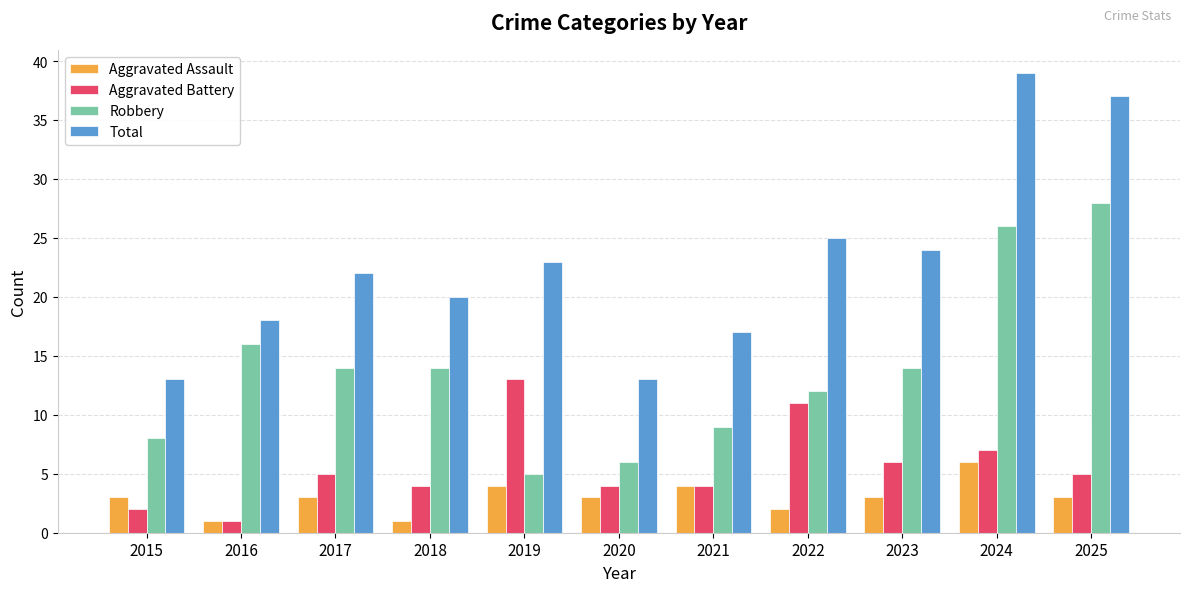

Which series has the largest range (max minus min)?

Total